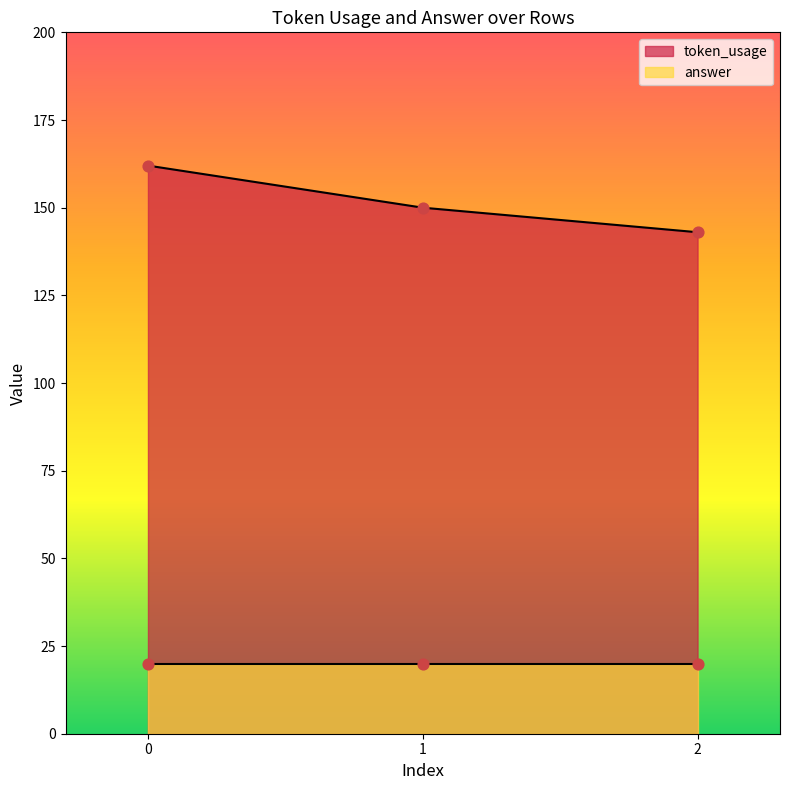

What is the change in value from 0 to 1?

-12